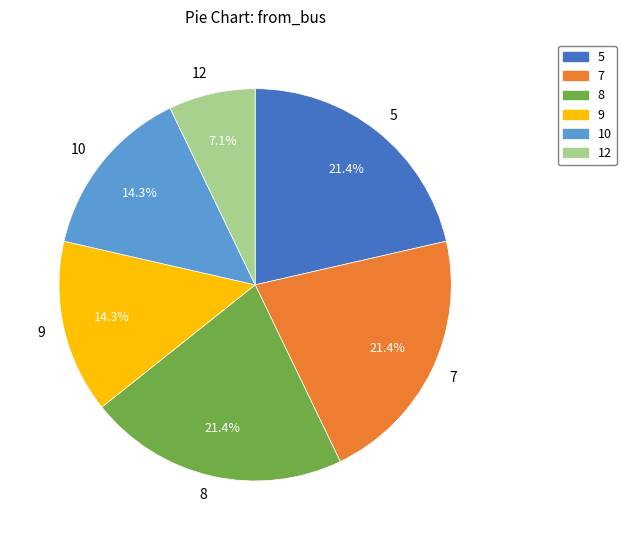

What is the smallest slice in the pie chart?

12